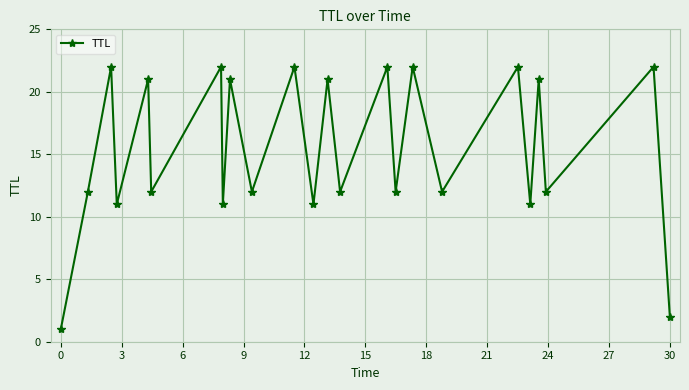

Reading left to right, transcribe all the data shown in this chart.

1	12	22	11	21	12	22	11	21	12	22	11	21	12	22	12	22	12	22	11	21	12	22	2